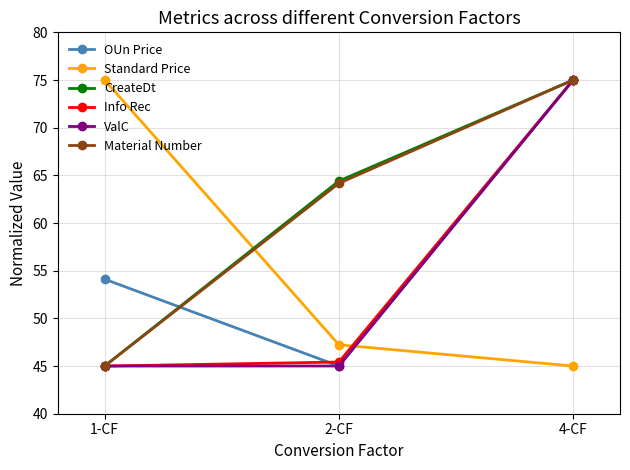

True or false: OUn Price has a value of 26.8 at 1-CF.

False